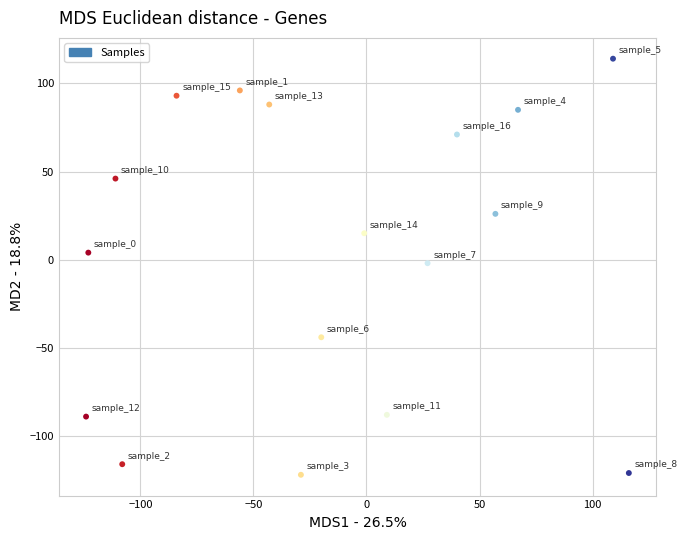

What is the range of Y values (max minus min)?

236